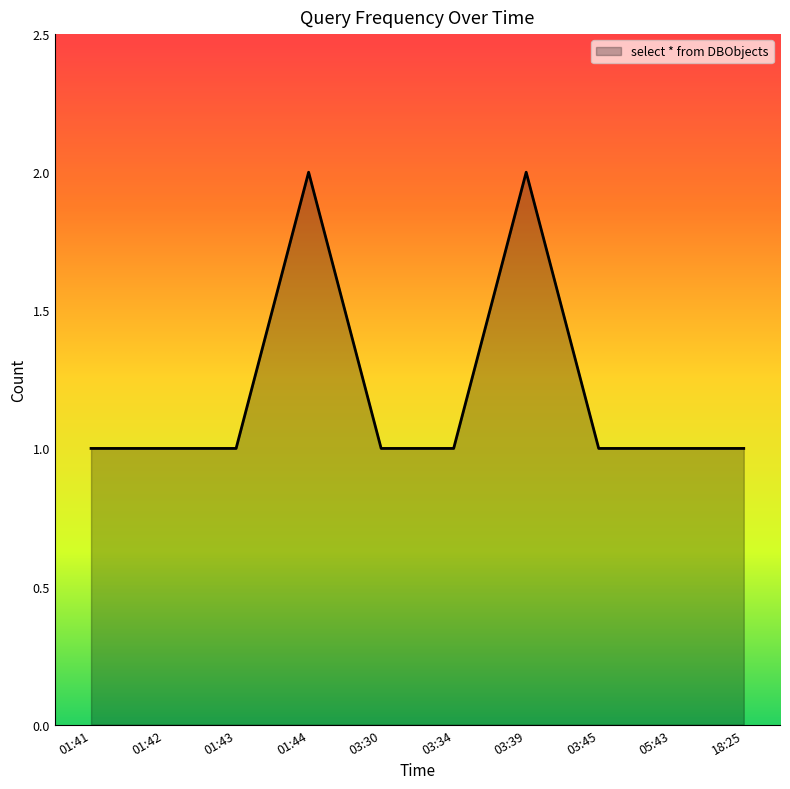

Approximately how many times larger is the value at 03:39 compared to 01:44?

1.0